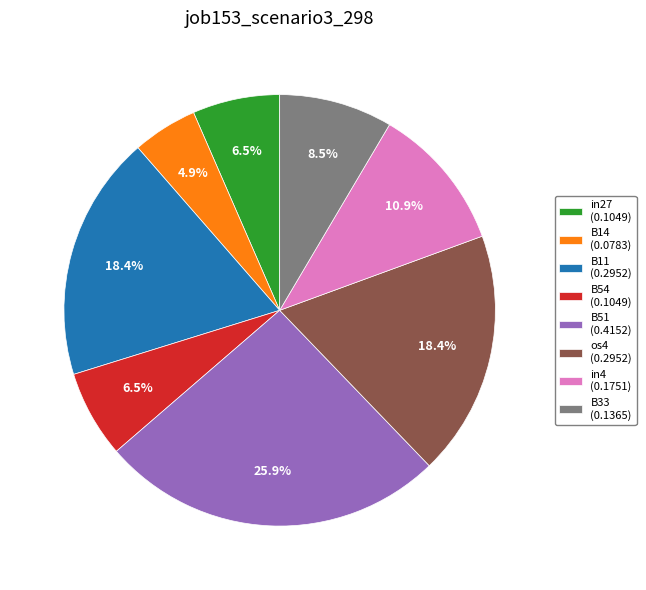

Does B51 (0.4152) represent more than half of the total?

No